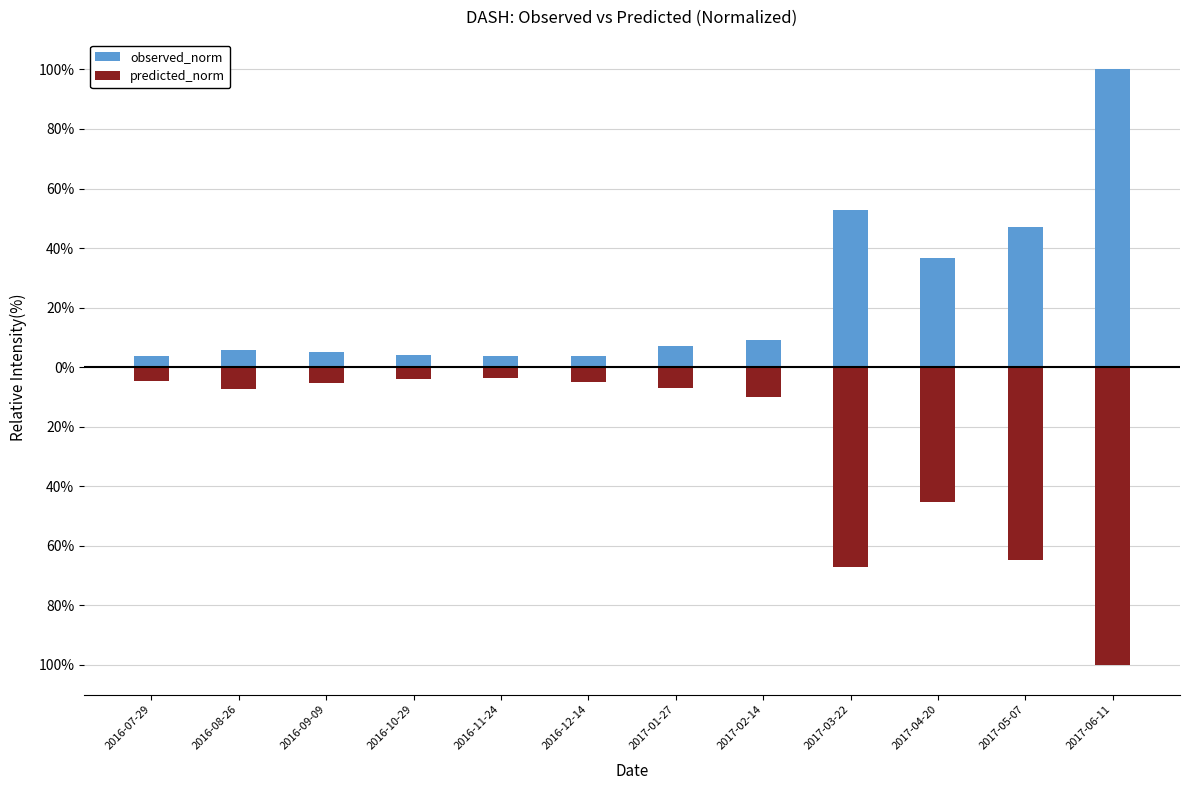

At which label does predicted_norm first exceed -7?

2016-07-29